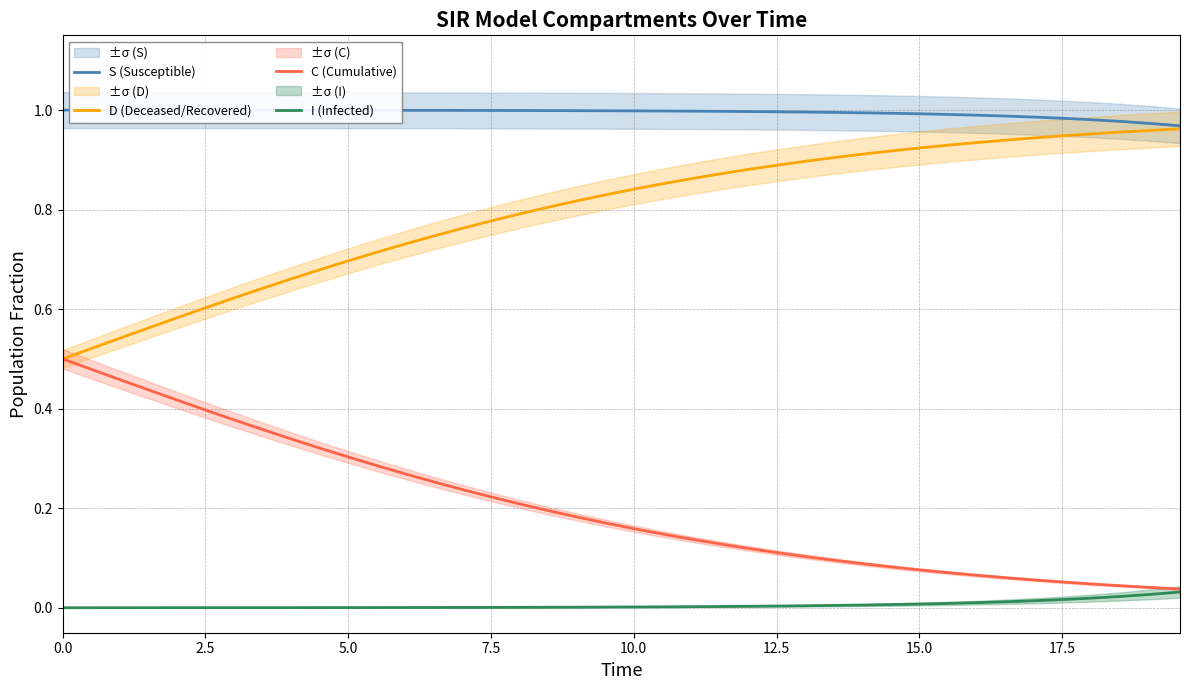

True or false: S (Susceptible) and C (Cumulative) cross at least once.

False